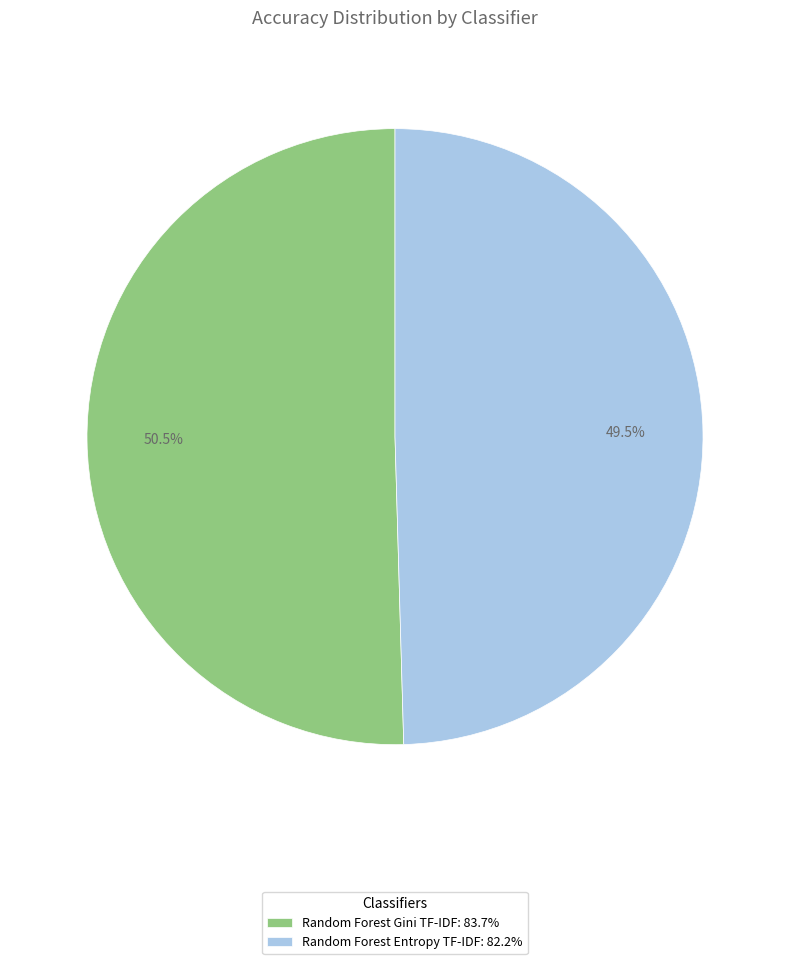

The Random Forest Entropy TF-IDF slice represents 57% of the pie. True or false?

False